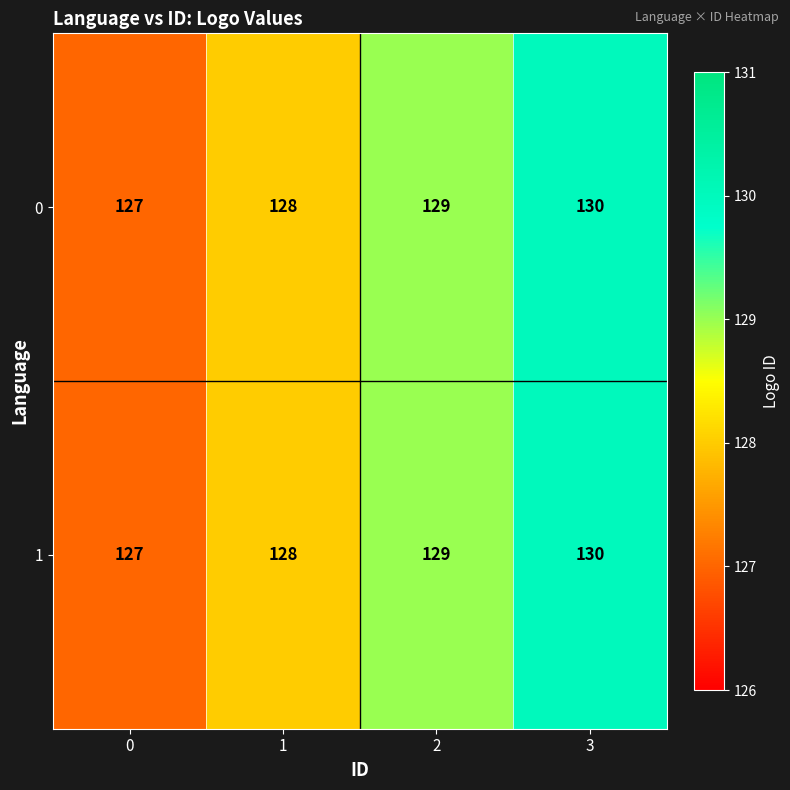

True or false: 1 has a value of 130 at 3.

True